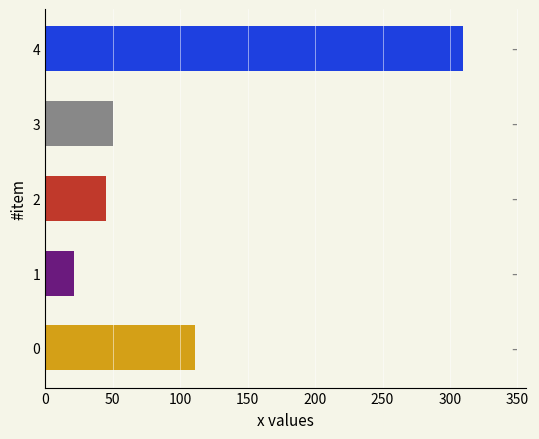

The chart shows a value of 111.1 at 0. True or false?

True